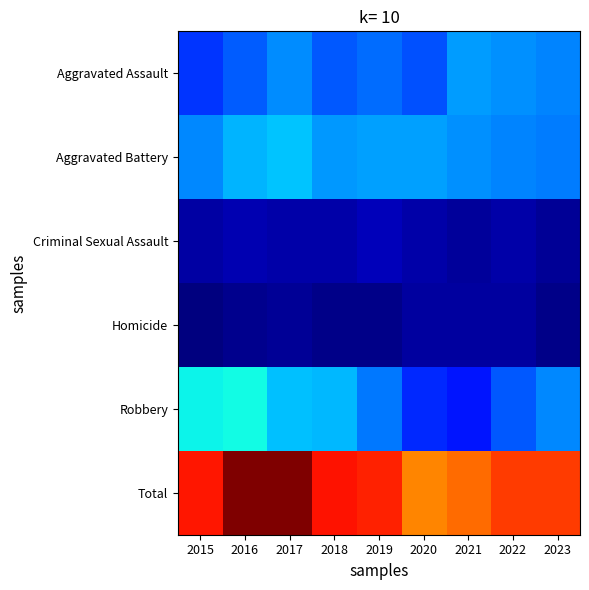

What is the maximum value shown in the chart?

700